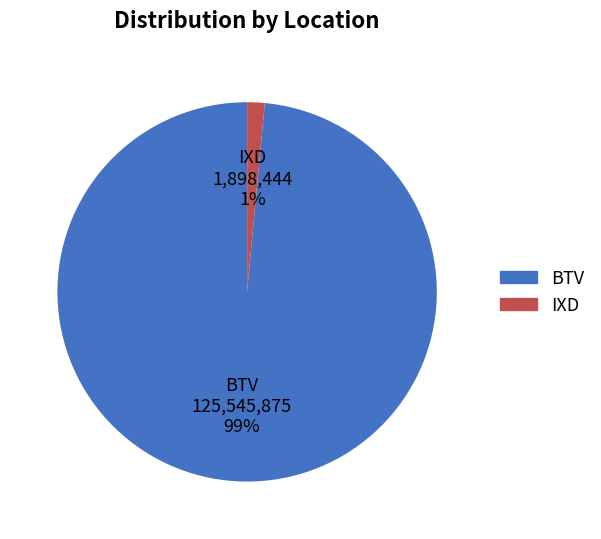

Rank the categories by value from lowest to highest.

IXD, BTV